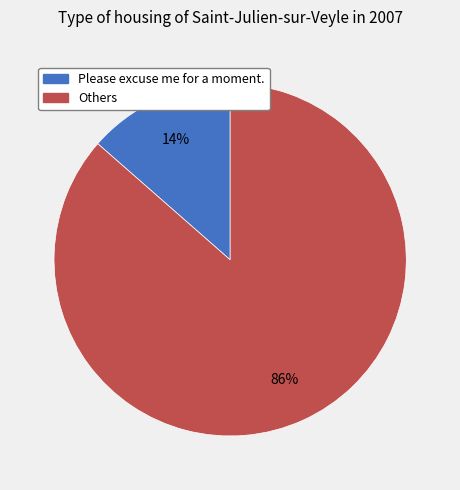

To the nearest percent, what is the average slice percentage?

50%